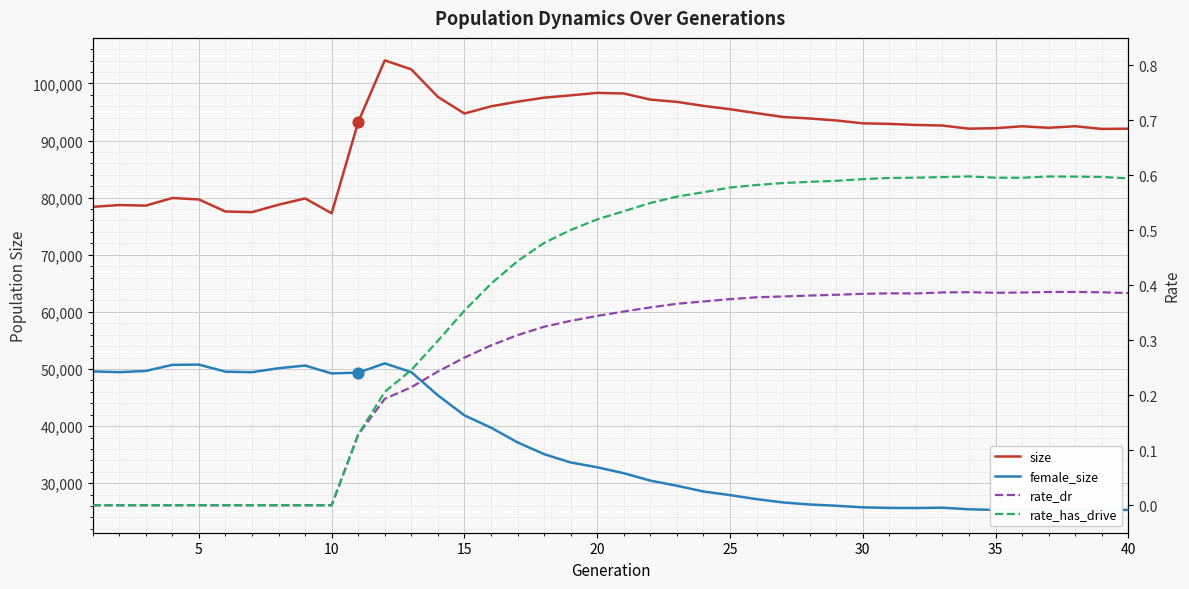

Which series has the largest total across all categories?

size